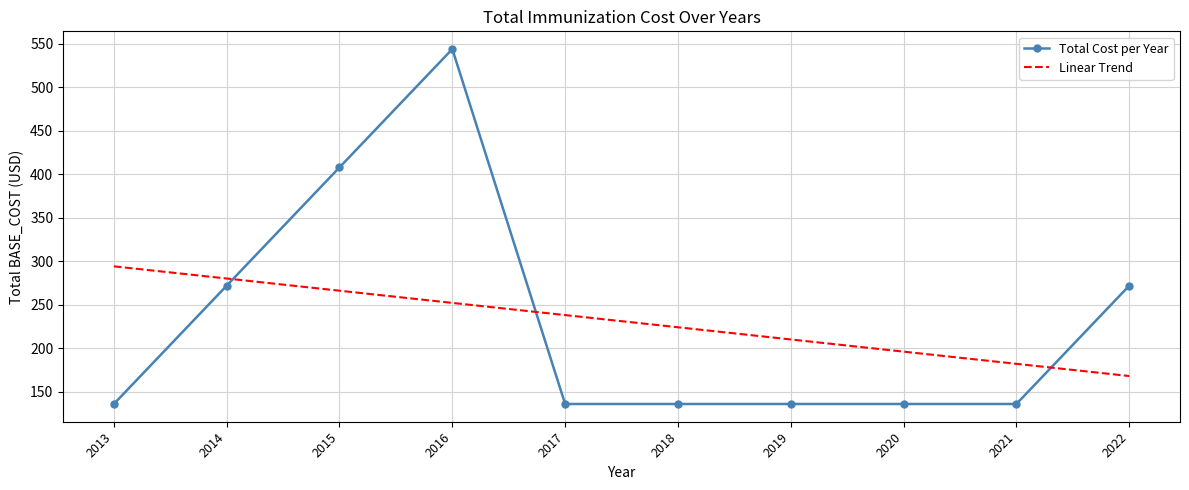

Is the value of Linear Trend at 2021 greater than the value of Total Cost per Year at 2017?

Yes